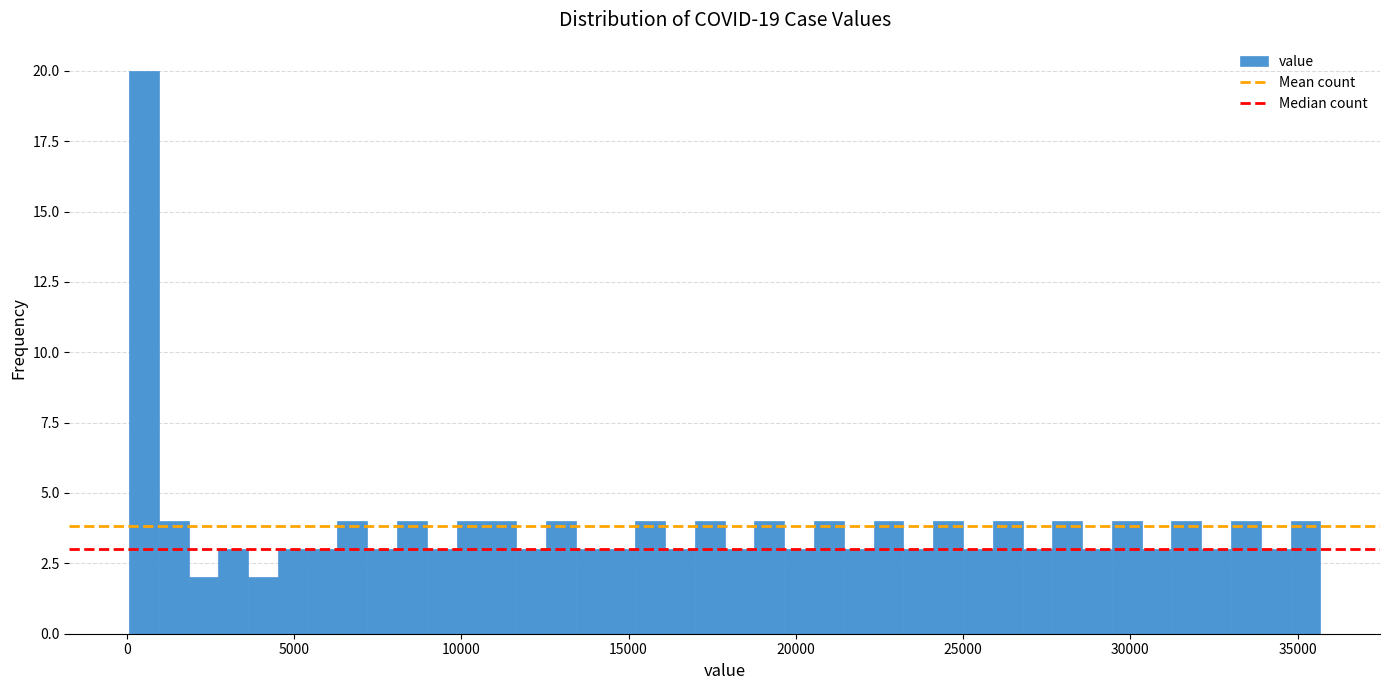

Read against the x-axis, roughly where is the centre of the tallest bar?

500